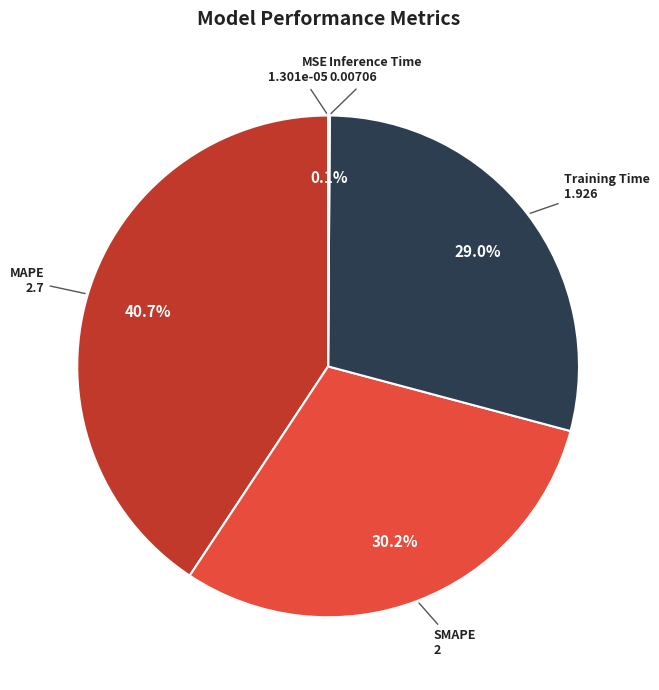

To the nearest percent, what is the average slice percentage?

20%